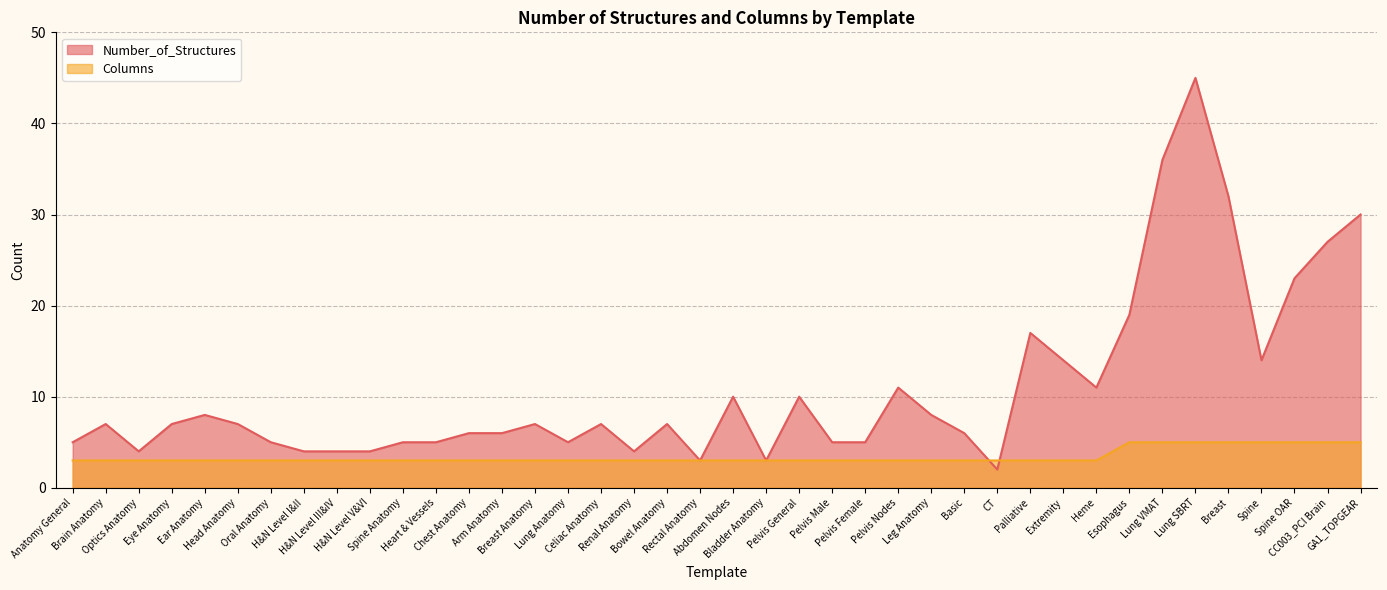

List the series in order of their overall mean, highest first.

Number_of_Structures, Columns